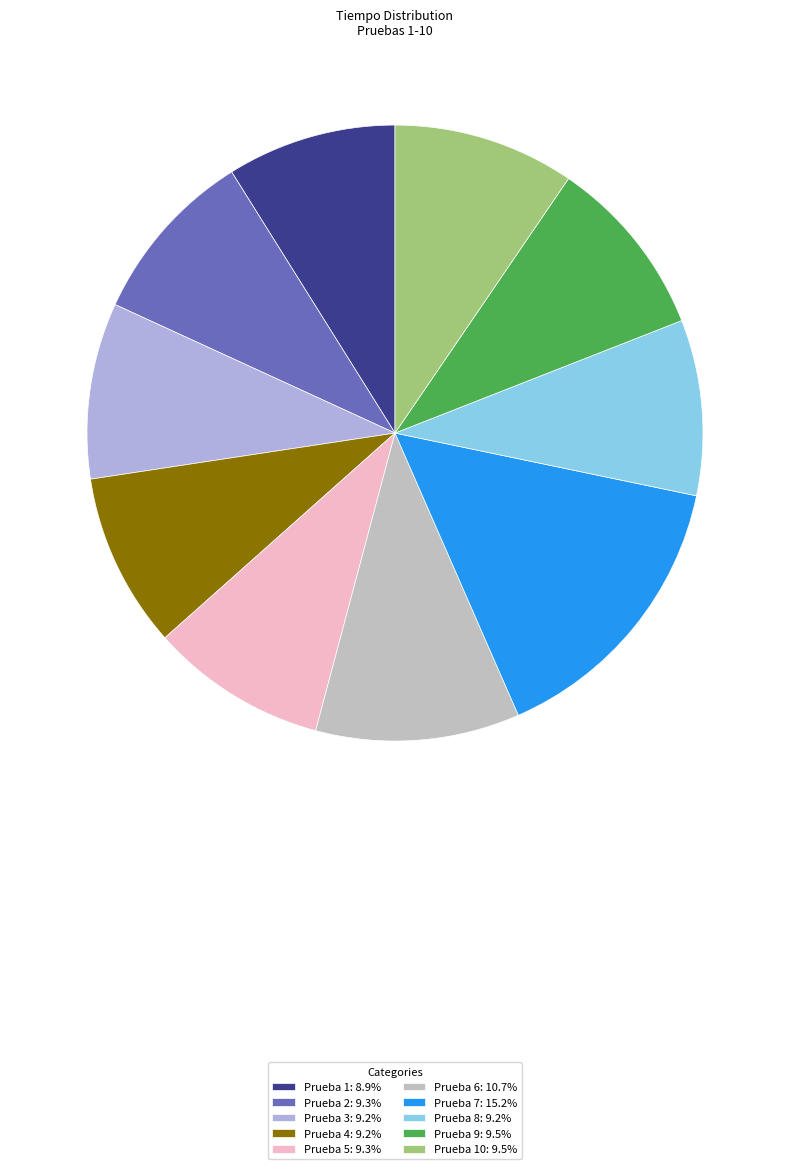

Is there a majority slice in this chart?

No